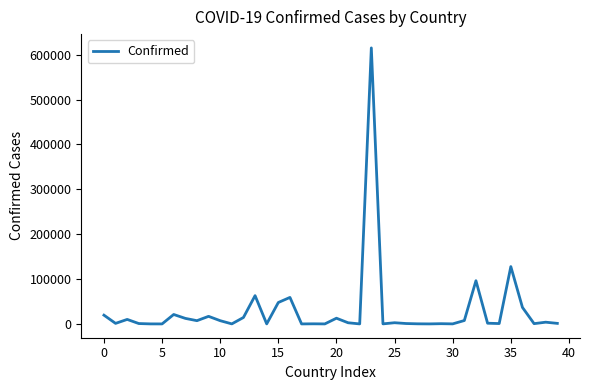

What is the difference between the maximum and minimum values?

614922